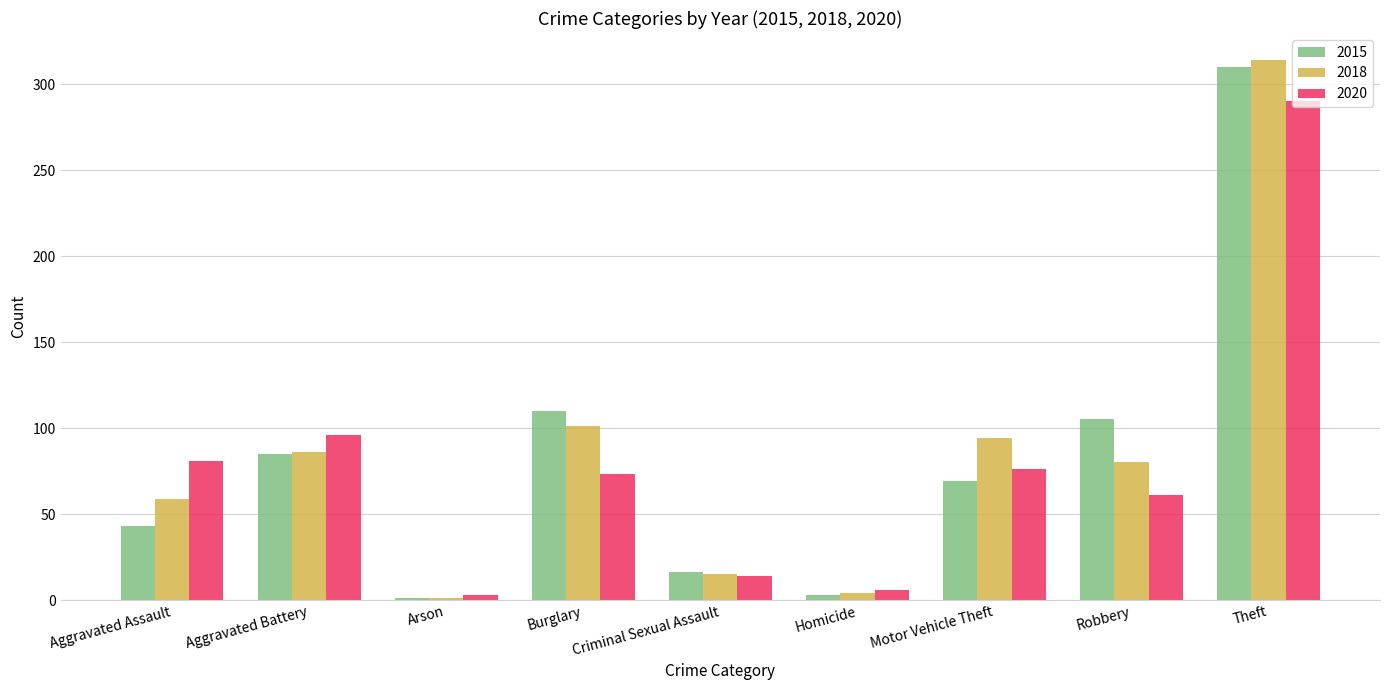

What is the value of the 2015 bar at the 7th from the left?

69